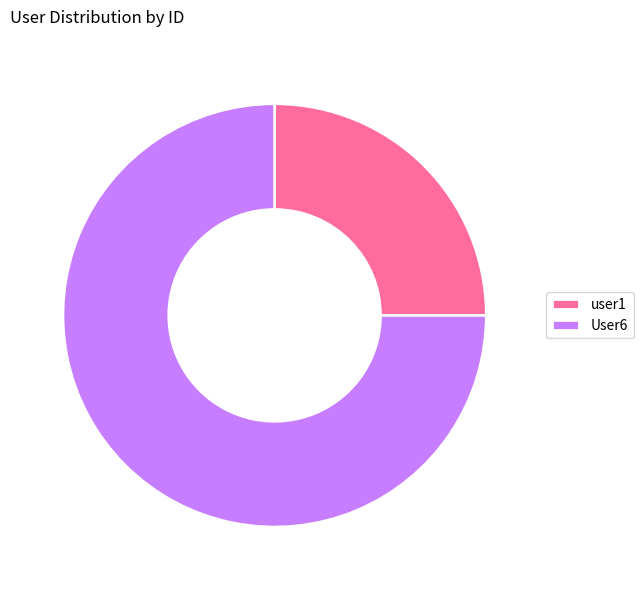

How many segments does this pie chart have?

2